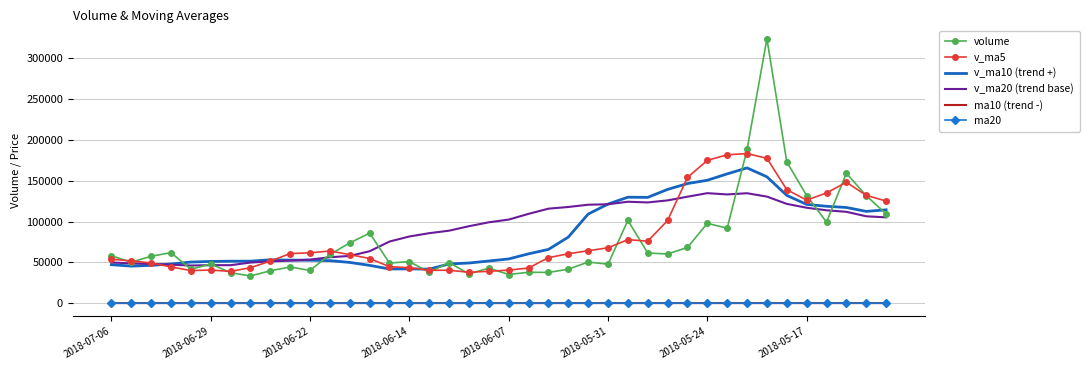

What is the maximum value for volume?

324161.3